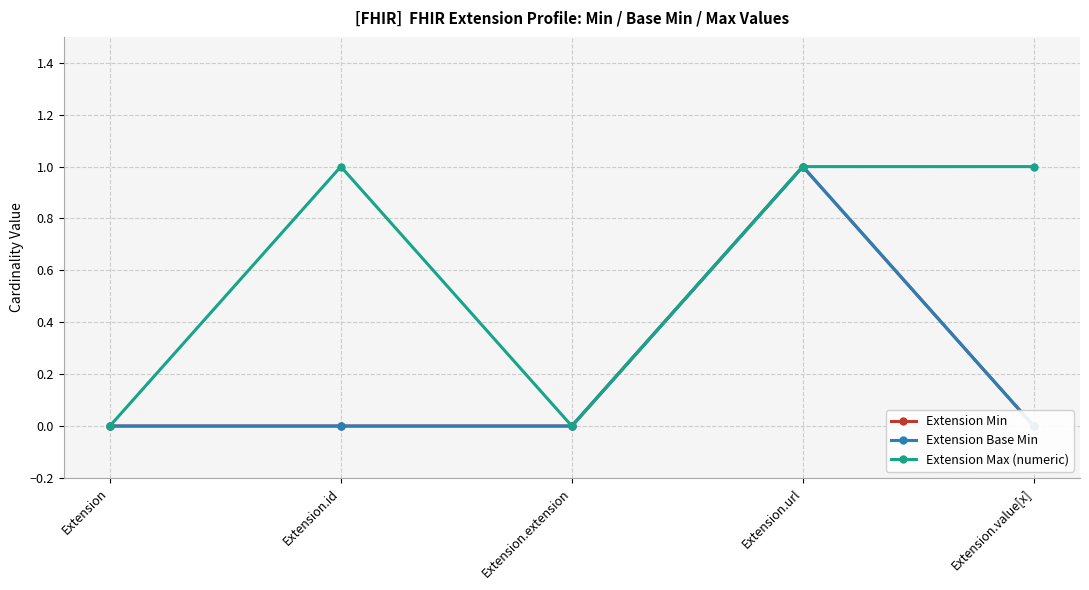

The value of Extension Base Min at Extension is 0. True or false?

True